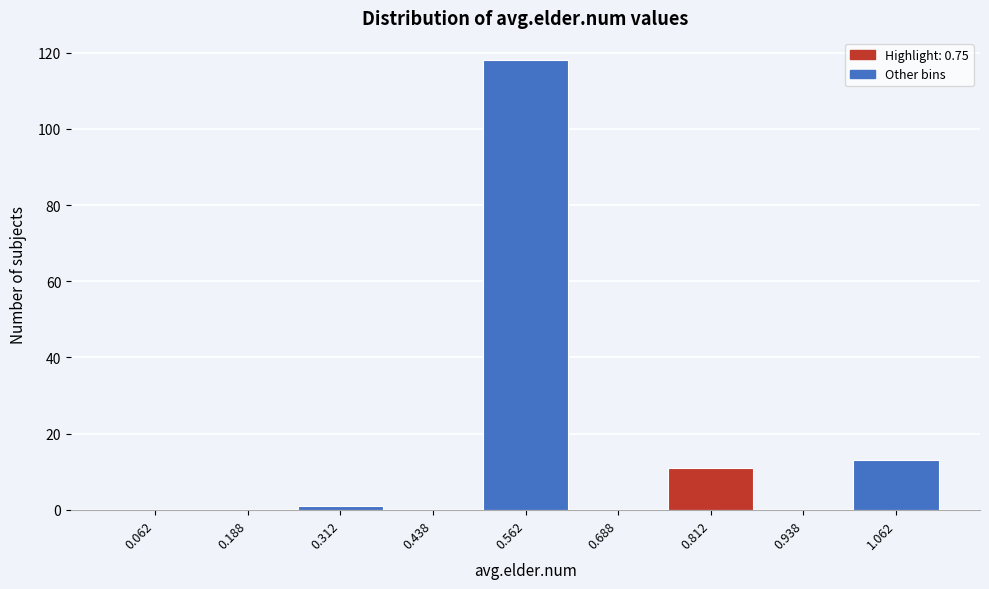

Reading left to right, transcribe this chart: for each bar, give the range it covers on the x-axis and its height. Neither the bar edges nor the heights are printed on the chart, so give them approximately, as read against the axes.

0.000 to 0.125: 0
0.125 to 0.250: 0
0.250 to 0.375: under 2
0.375 to 0.500: 0
0.500 to 0.625: 118
0.625 to 0.750: 0
0.750 to 0.875: 12
0.875 to 1.000: 0
1.000 to 1.125: 14